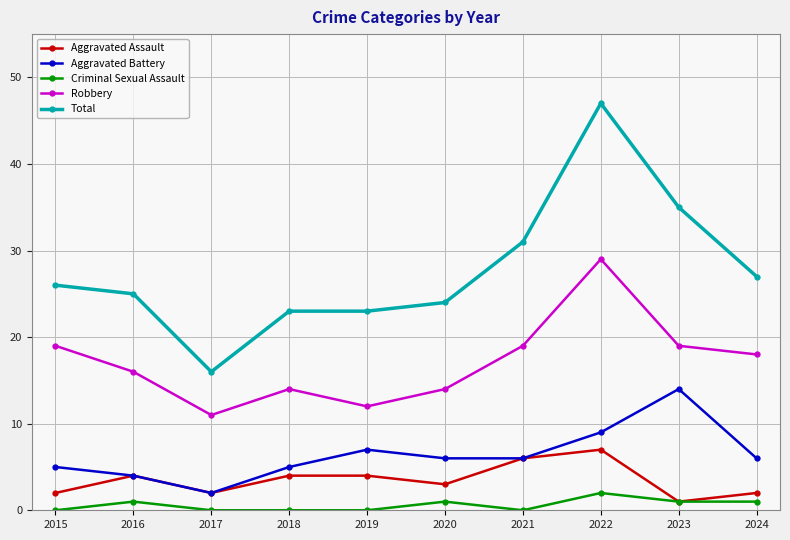

Which category has the lowest value in the Total series?

2017